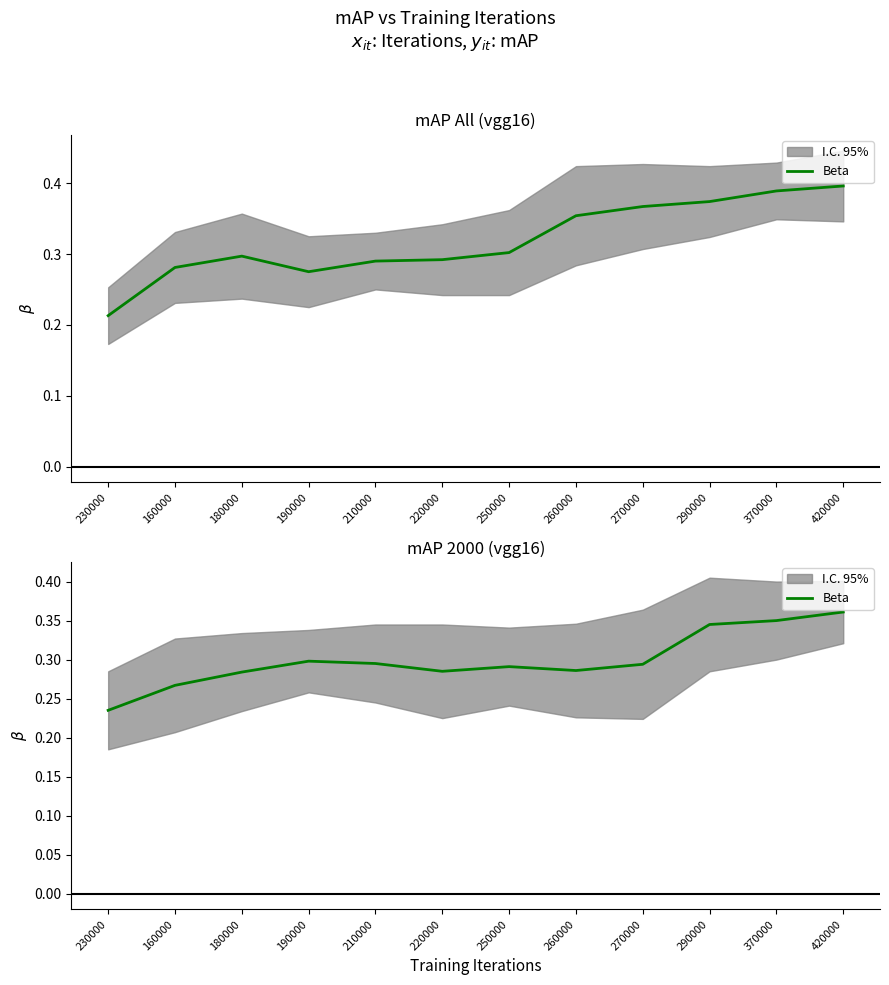

What is the sum of the values at 420000 and 250000?

0.7